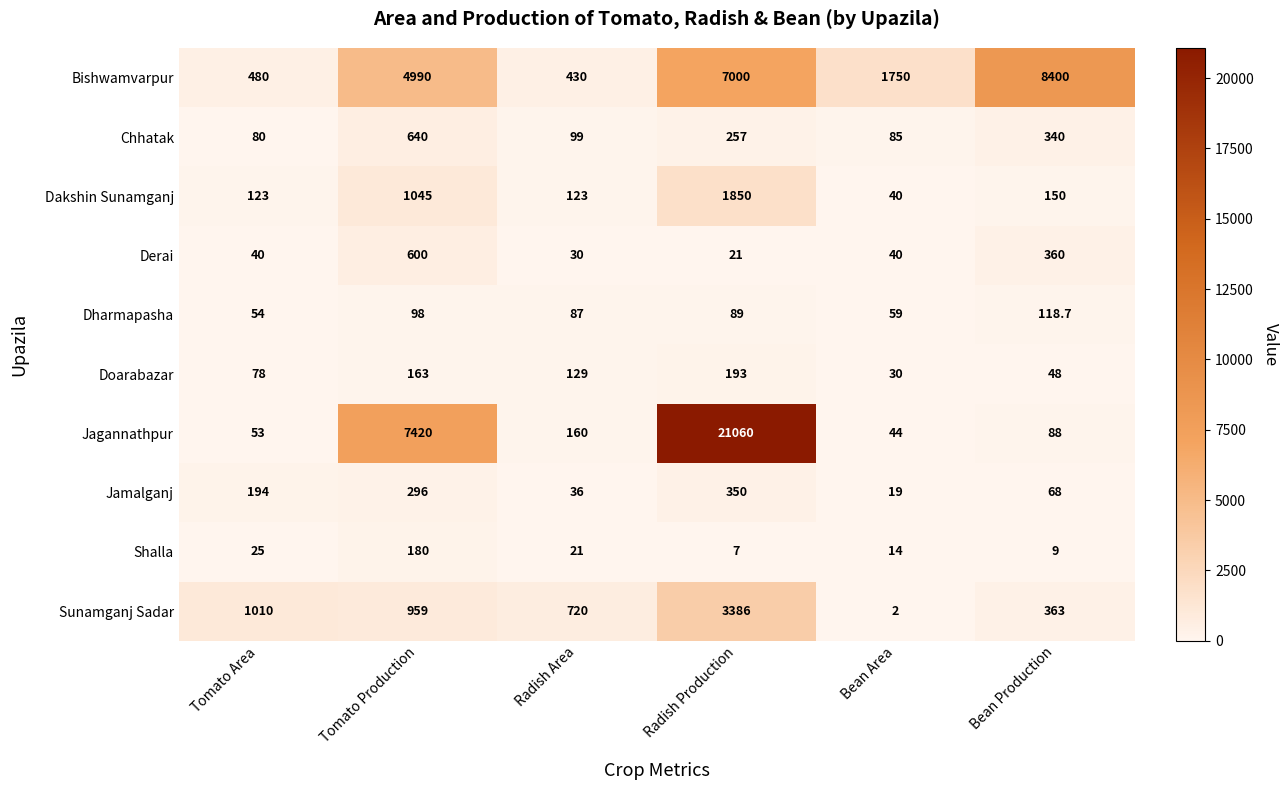

At how many categories does at least one series exceed 381?

6